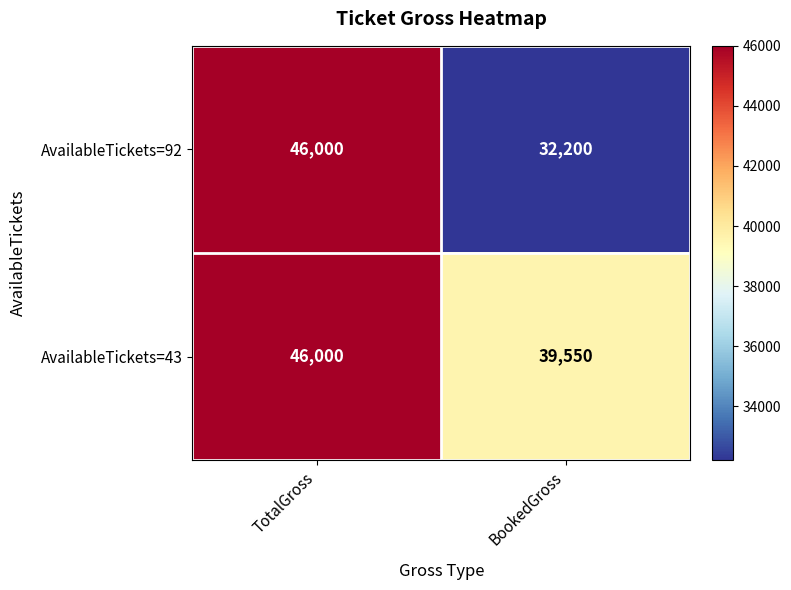

True or false: AvailableTickets=92 has a value of 32200 at BookedGross.

True